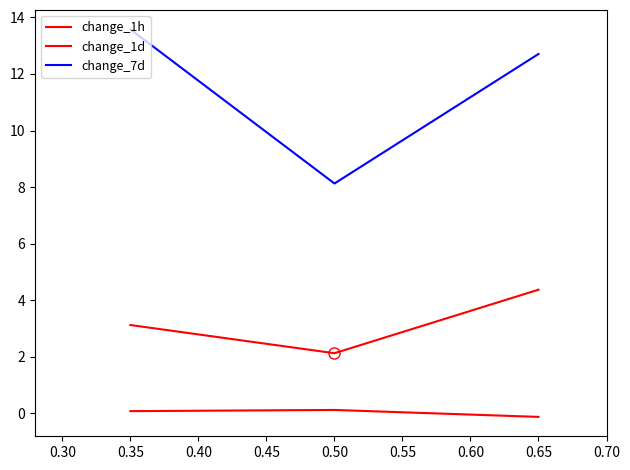

Which series has the largest total across all categories?

change_7d